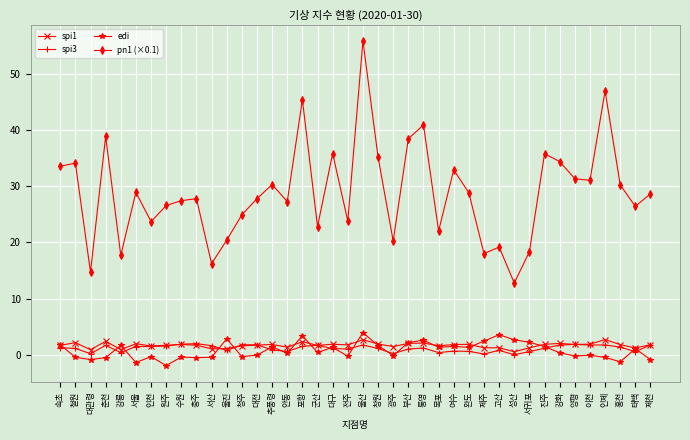

True or false: pn1 (×0.1) has more than 2 interior local peaks.

True